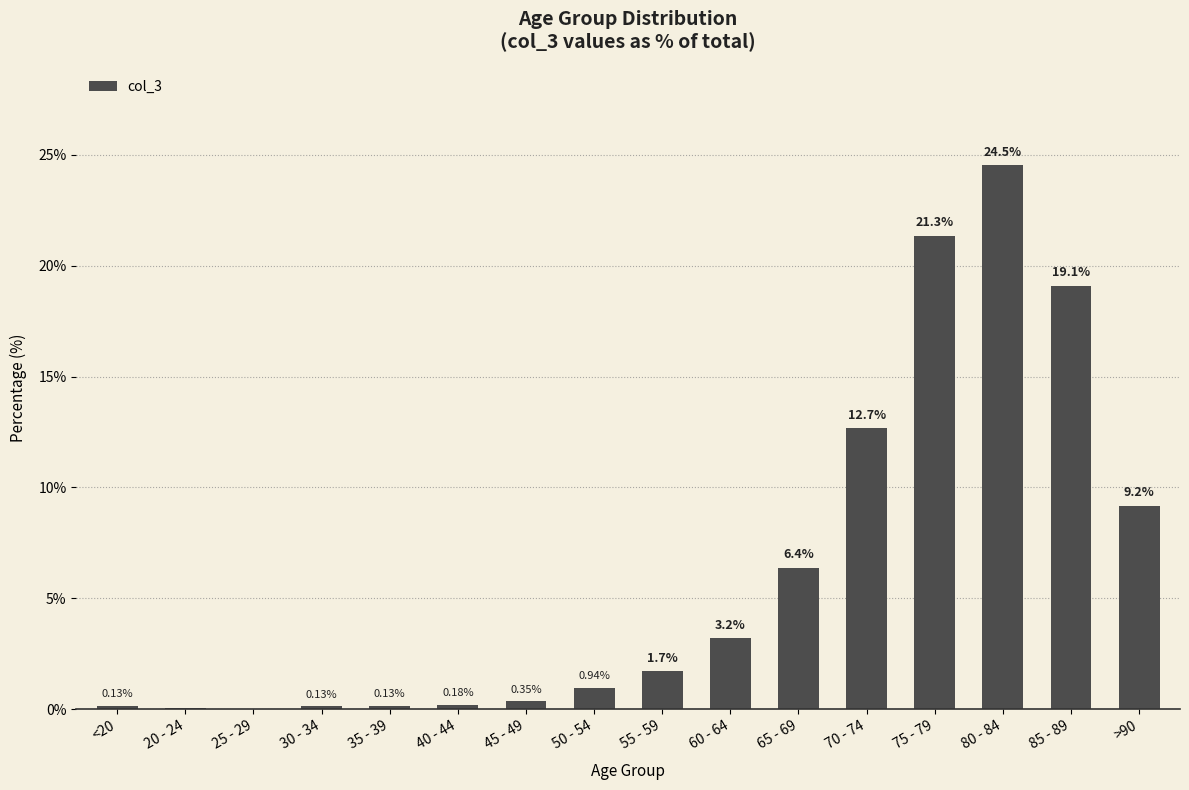

Where is the data nearest to the value 12?

70 - 74